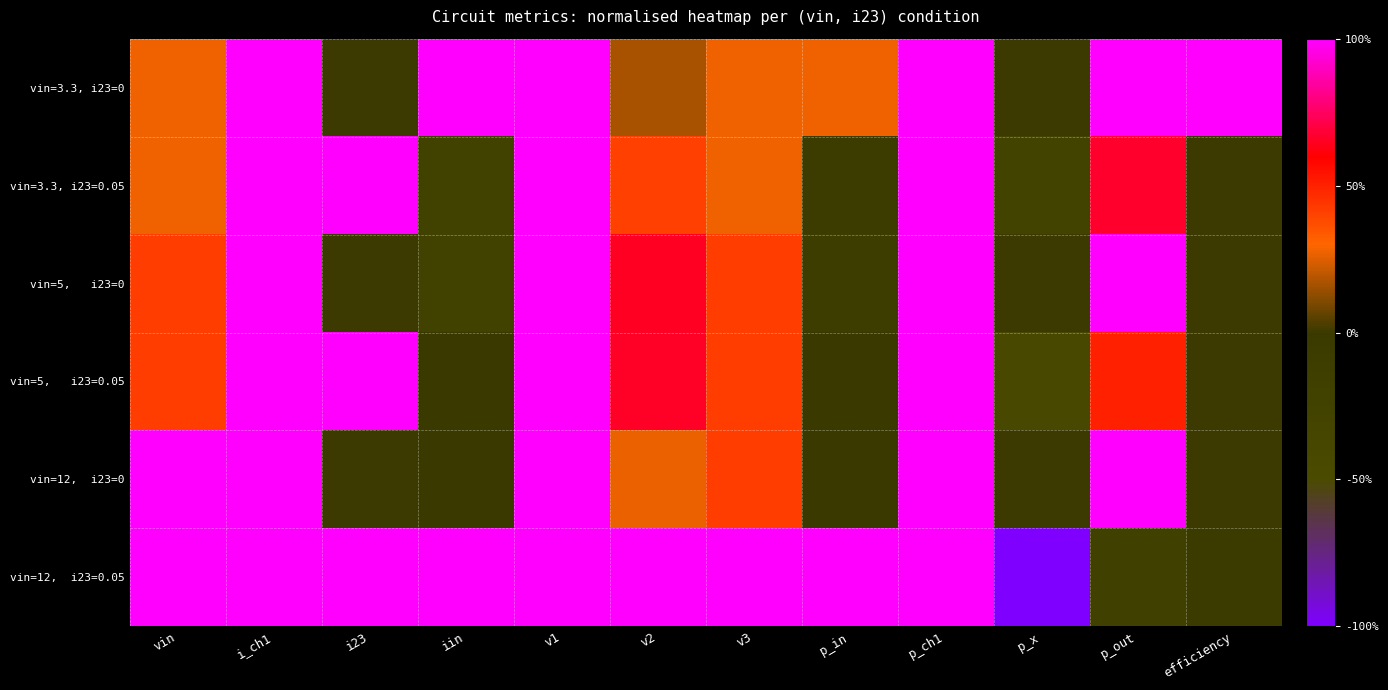

What is the smallest value displayed?

-1.0